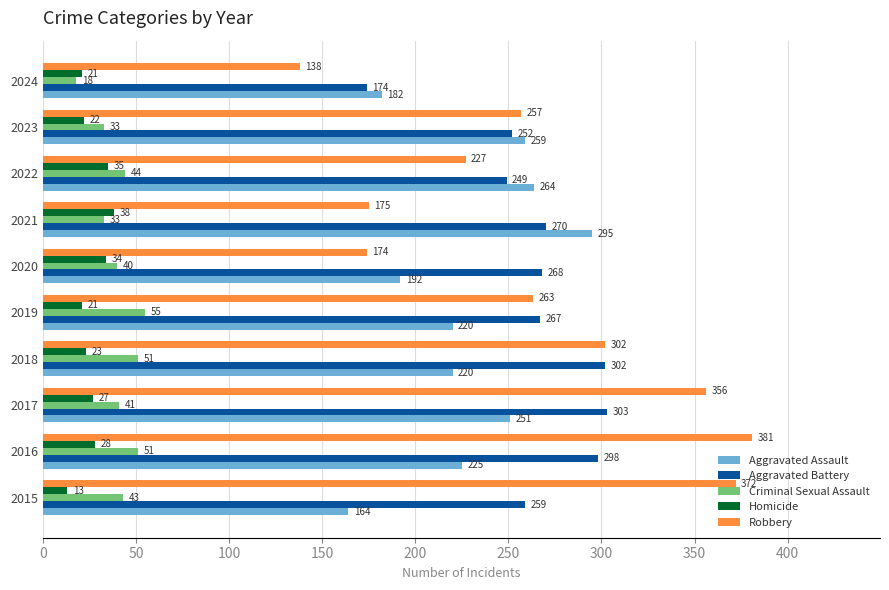

Which series has the widest spread of values?

Robbery